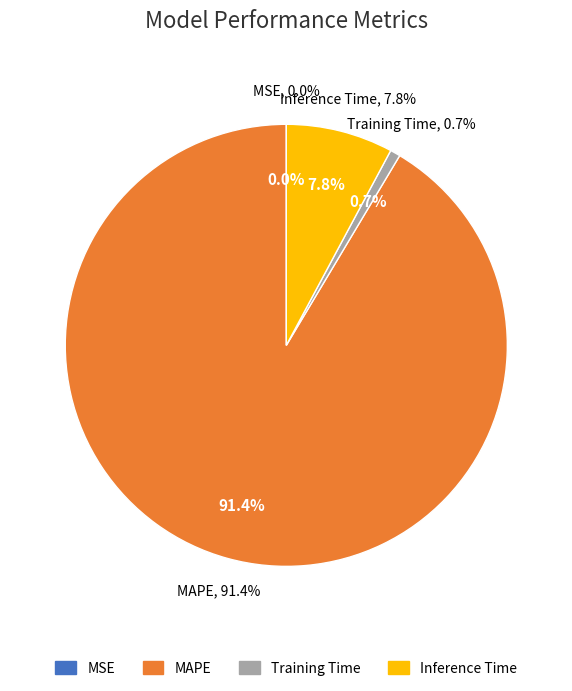

Is it true that MSE is 0% of the pie?

True